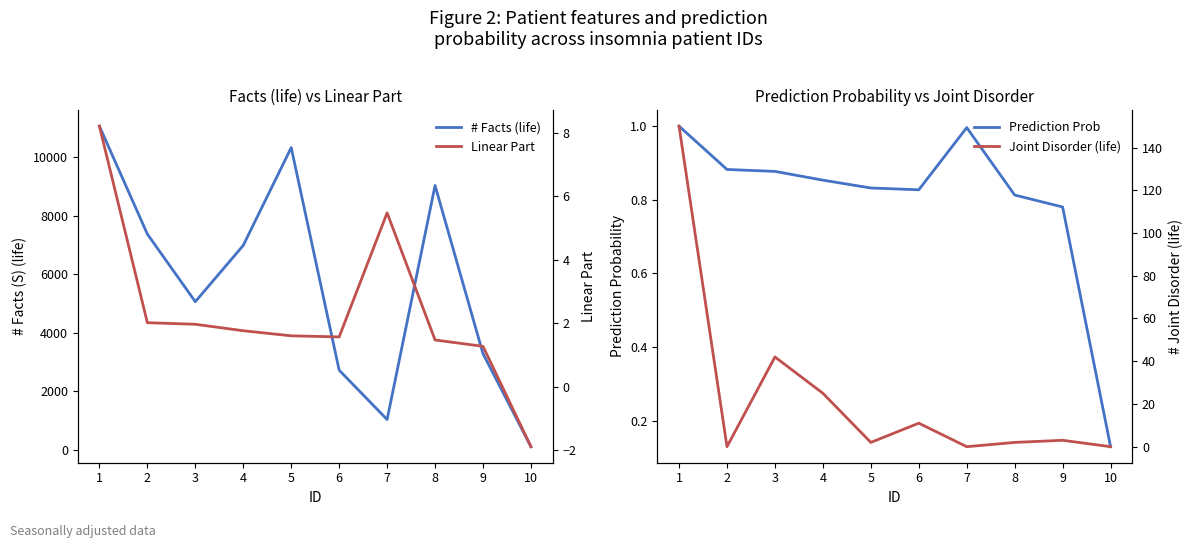

Reading left to right, transcribe all the data shown in this chart.

# Facts (life): 1=11050.0	2=7369.0	3=5063.0	4=6984.0	5=10318.0	6=2727.0	7=1044.0	8=9027.0	9=3289.0	10=117.0
Prediction Prob: 1=1.0	2=0.9	3=0.9	4=0.9	5=0.8	6=0.8	7=1.0	8=0.8	9=0.8	10=0.1
Linear Part: 1=8.2	2=2.0	3=2.0	4=1.8	5=1.6	6=1.6	7=5.5	8=1.5	9=1.3	10=-1.9
Joint Disorder (life): 1=150.0	2=0.0	3=42.0	4=25.0	5=2.0	6=11.0	7=0.0	8=2.0	9=3.0	10=0.0